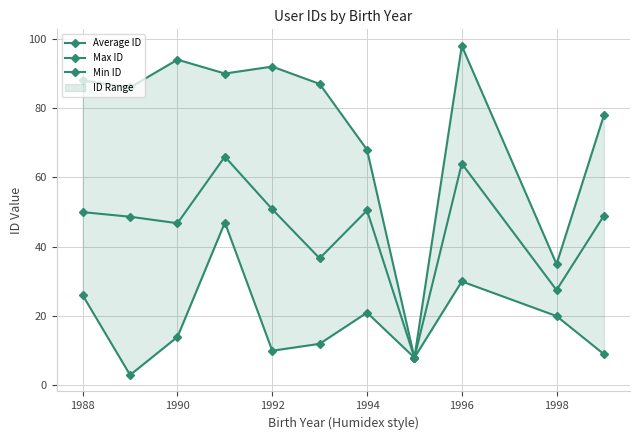

What is the average value of the Min ID series?

18.2